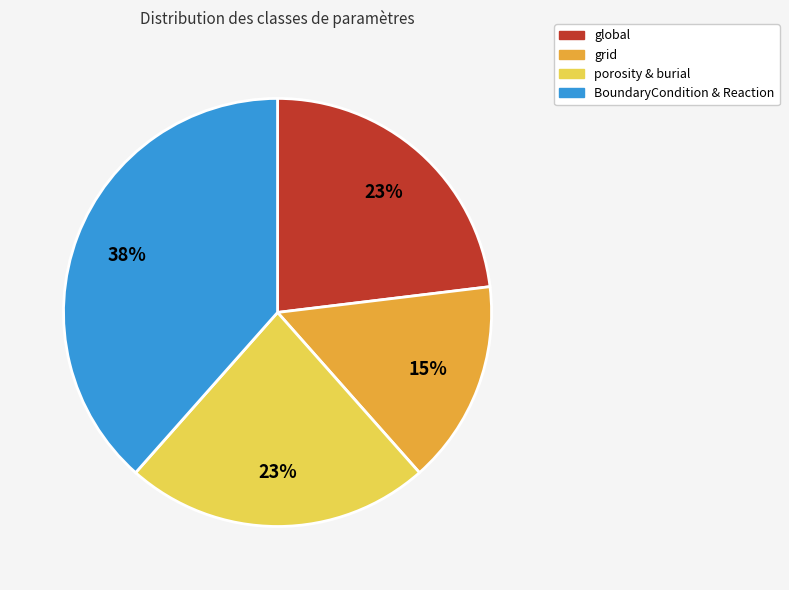

Approximately how many times larger is the value at grid compared to global?

0.7